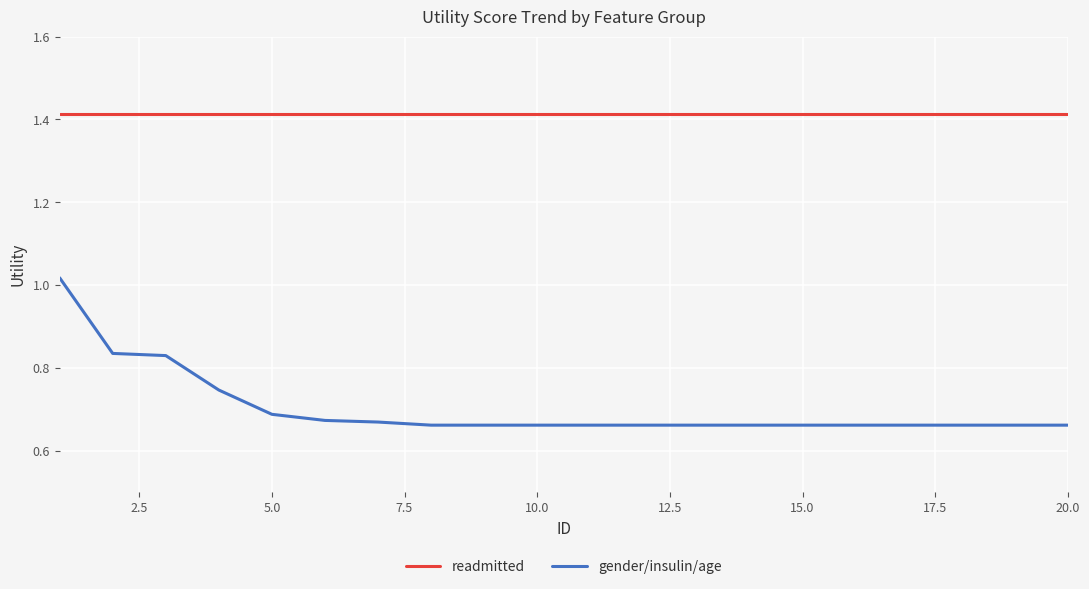

True or false: readmitted and gender/insulin/age cross at least once.

False